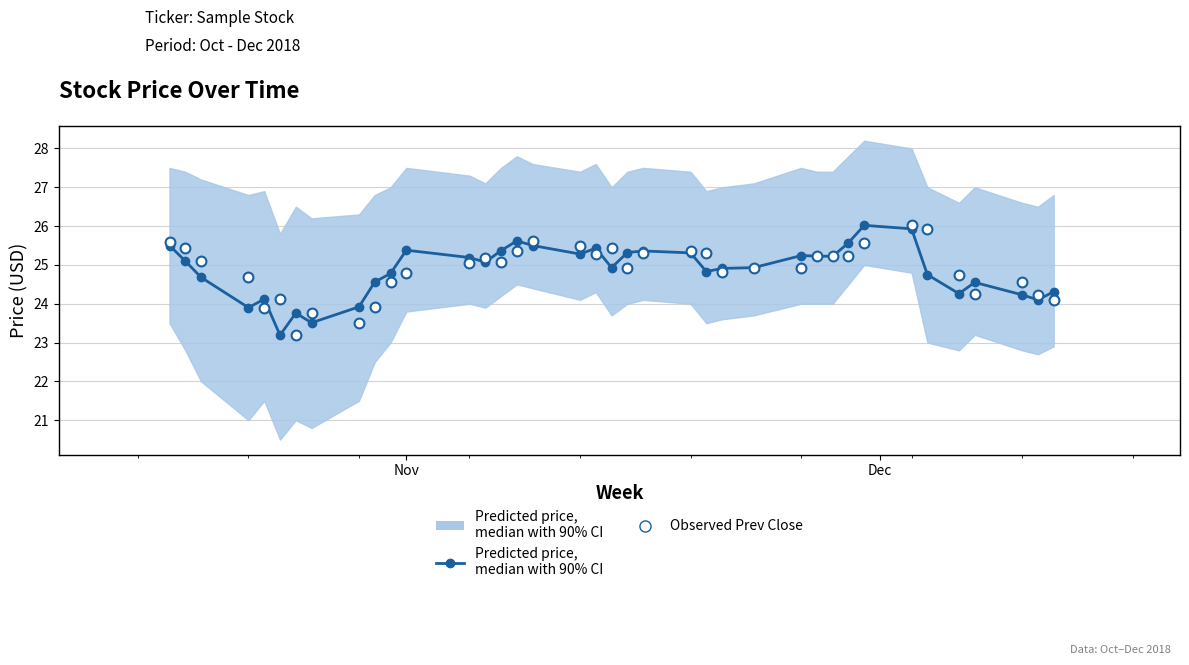

Which series reaches the minimum Y coordinate?

Predicted price,
median with 90% CI